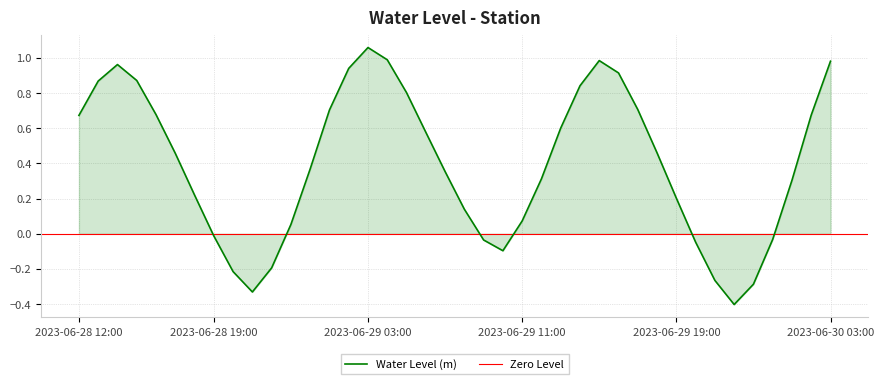

Reading left to right, list all the values displayed in this chart.

2023-06-28 12:00=0.7	2023-06-28 13:00=0.9	2023-06-28 14:00=1.0	2023-06-28 15:00=0.9	2023-06-28 16:00=0.7	2023-06-28 17:00=0.5	2023-06-28 18:00=0.2	2023-06-28 19:00=-0.0	2023-06-28 20:00=-0.2	2023-06-28 21:00=-0.3	2023-06-28 22:00=-0.2	2023-06-28 23:00=0.1	2023-06-29 00:00=0.4	2023-06-29 01:00=0.7	2023-06-29 02:00=0.9	2023-06-29 03:00=1.1	2023-06-29 04:00=1.0	2023-06-29 05:00=0.8	2023-06-29 06:00=0.6	2023-06-29 07:00=0.4	2023-06-29 08:00=0.1	2023-06-29 09:00=-0.0	2023-06-29 10:00=-0.1	2023-06-29 11:00=0.1	2023-06-29 12:00=0.3	2023-06-29 13:00=0.6	2023-06-29 14:00=0.8	2023-06-29 15:00=1.0	2023-06-29 16:00=0.9	2023-06-29 17:00=0.7	2023-06-29 18:00=0.5	2023-06-29 19:00=0.2	2023-06-29 20:00=-0.0	2023-06-29 21:00=-0.3	2023-06-29 22:00=-0.4	2023-06-29 23:00=-0.3	2023-06-30 00:00=-0.0	2023-06-30 01:00=0.3	2023-06-30 02:00=0.7	2023-06-30 03:00=1.0